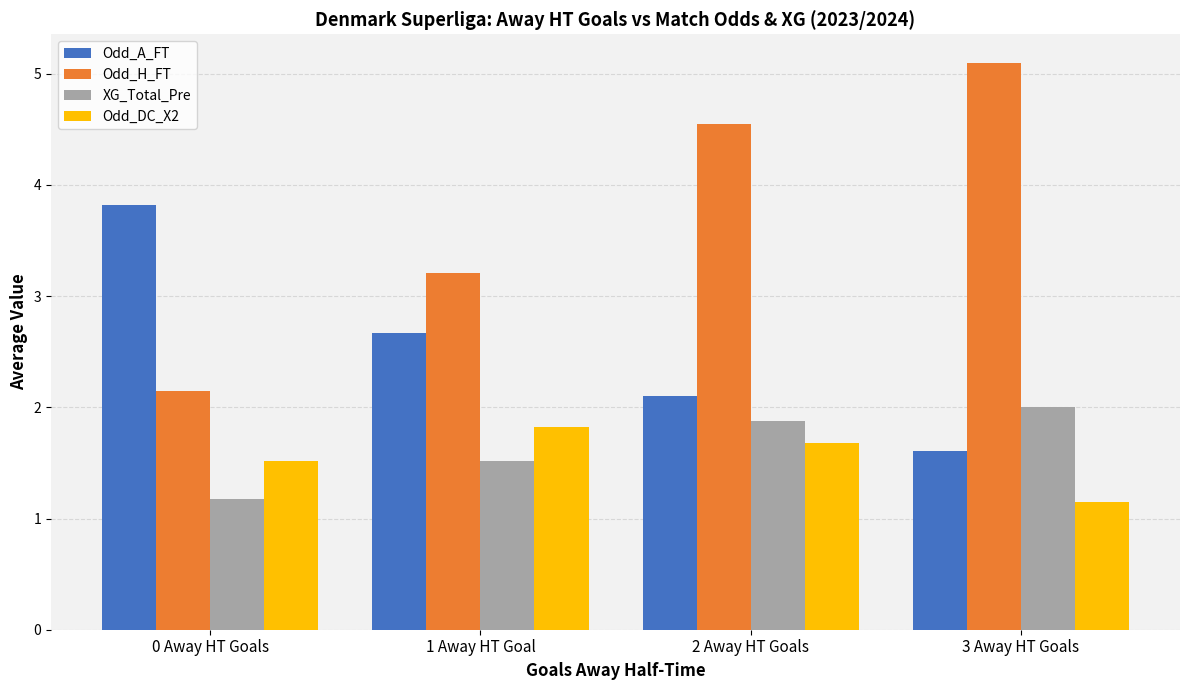

Which series changed the most between 1 Away HT Goal and 3 Away HT Goals?

Odd_H_FT